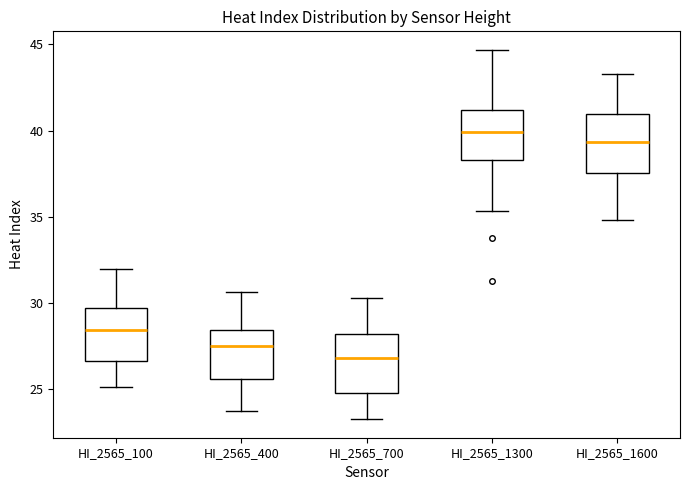

Reading left to right, transcribe this box plot: for each box, give where its median line is, the range the box spans, and where its two whiskers end, as read against the y-axis. The values are not printed on the chart, so give them approximately, as read against the axis.

HI_2565_100: median 28.5, box 26.5 to 29.5, whiskers 25.0 to 32.0
HI_2565_400: median 27.5, box 25.5 to 28.5, whiskers 23.5 to 30.5
HI_2565_700: median 27.0, box 24.5 to 28.0, whiskers 23.0 to 30.5
HI_2565_1300: median 40.0, box 38.5 to 41.0, whiskers 35.5 to 44.5
HI_2565_1600: median 39.5, box 37.5 to 41.0, whiskers 35.0 to 43.5